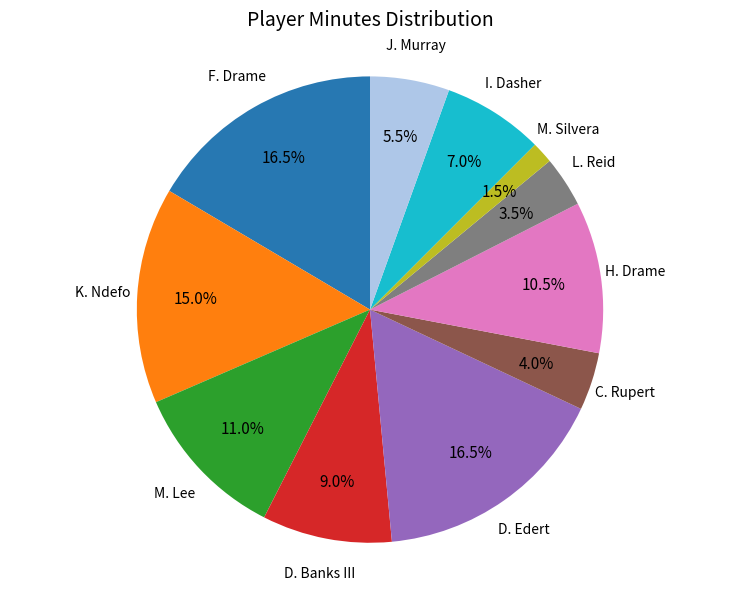

How many slices are in this pie chart?

11